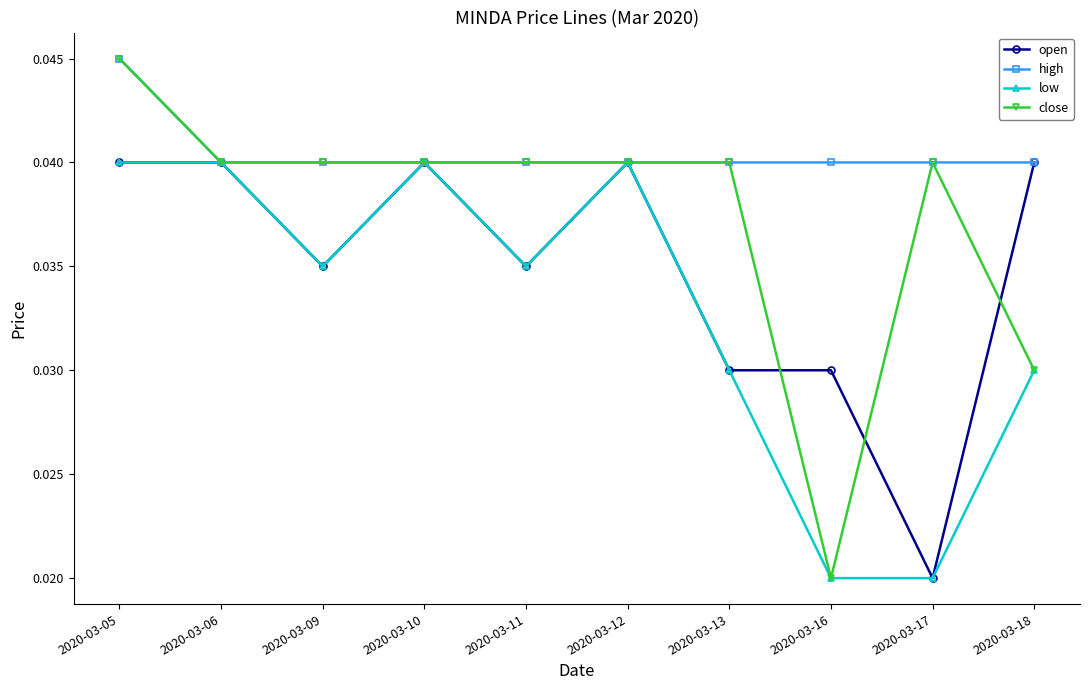

Does the chart have visible grid lines?

No